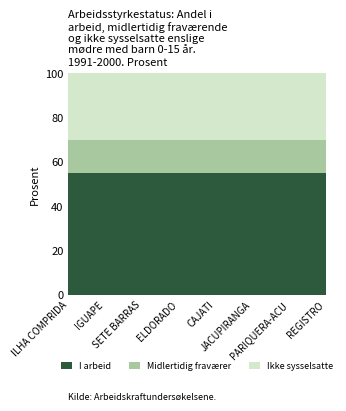

What is the lowest value of the I arbeid series?

55.0